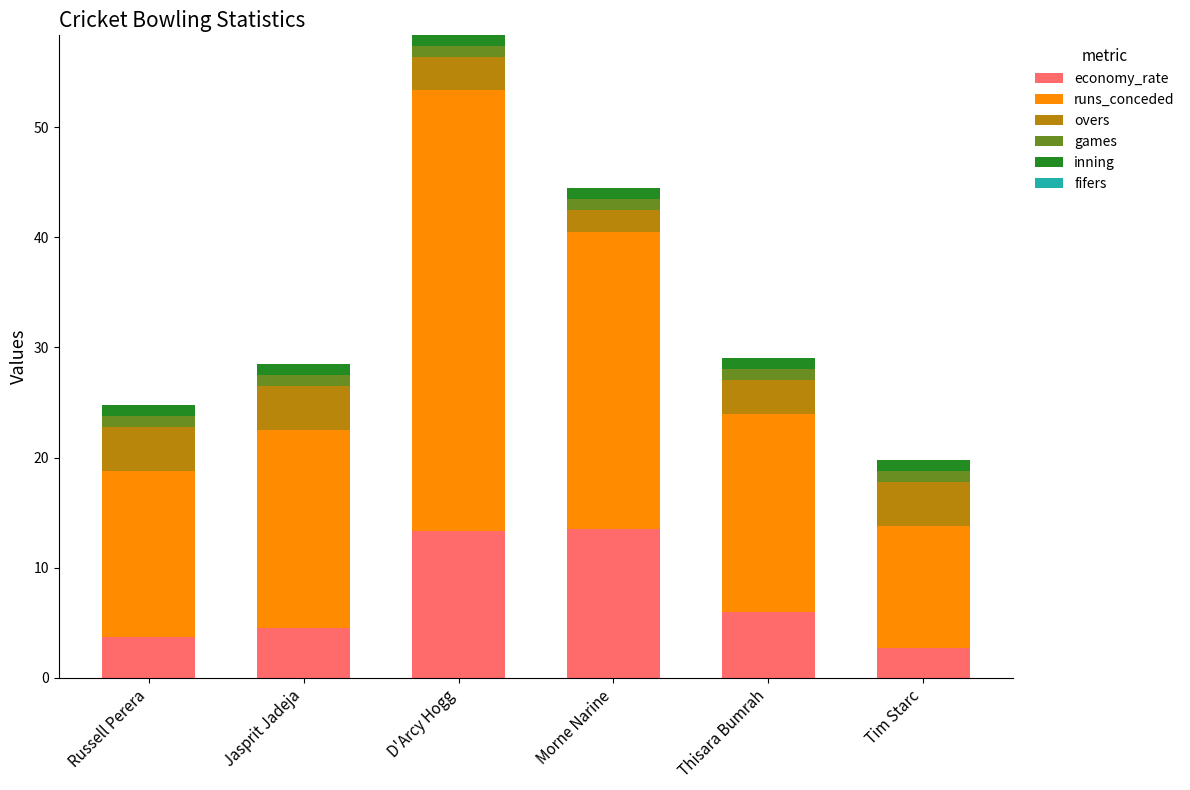

What is the highest value of the economy_rate series?

13.5